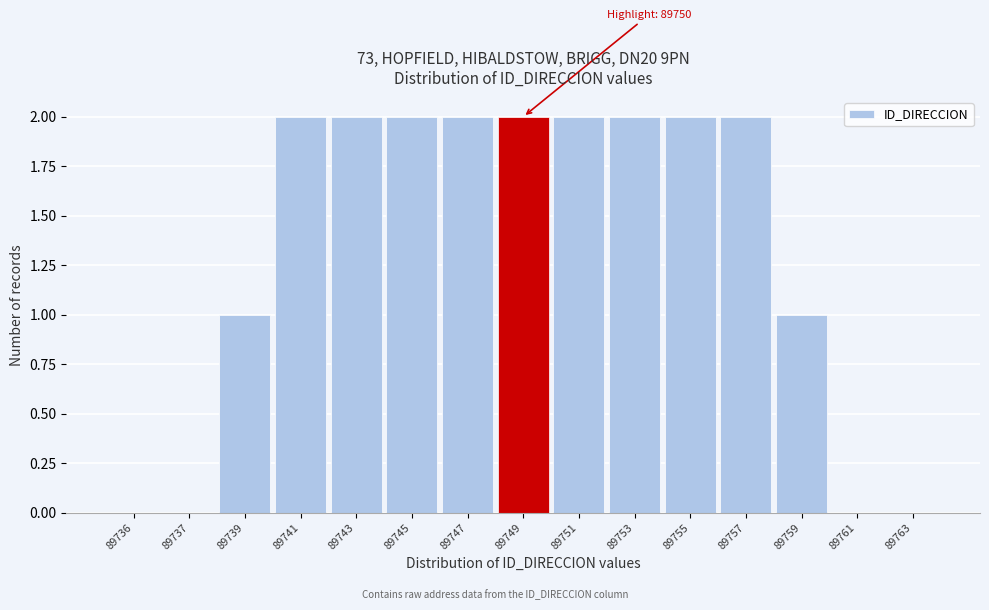

Reading left to right, what are all the values shown in this chart?

89736=0	89737=0	89739=1	89741=2	89743=2	89745=2	89747=2	89749=2	89751=2	89753=2	89755=2	89757=2	89759=1	89761=0	89763=0